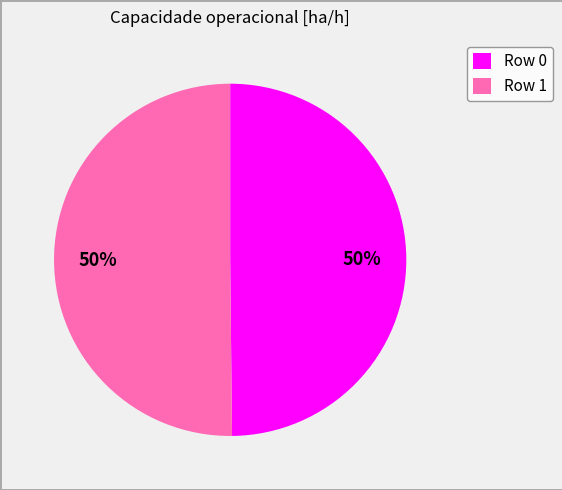

Do Row 1 and Row 0 together represent more than half of the pie?

Yes